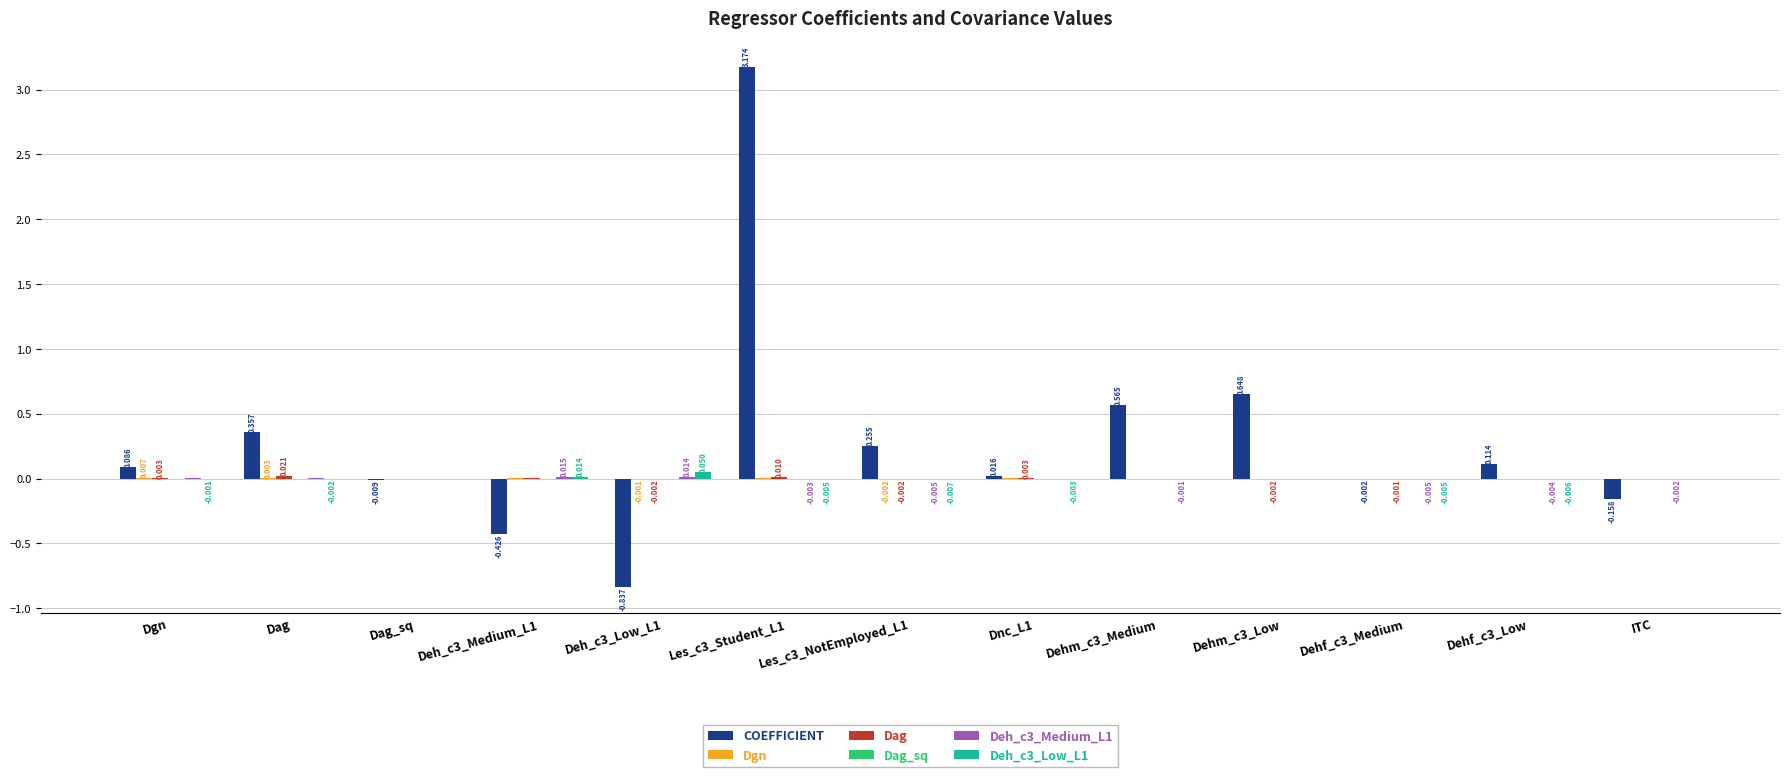

Between Dehm_c3_Medium and Dehm_c3_Low, which series saw the biggest shift?

COEFFICIENT